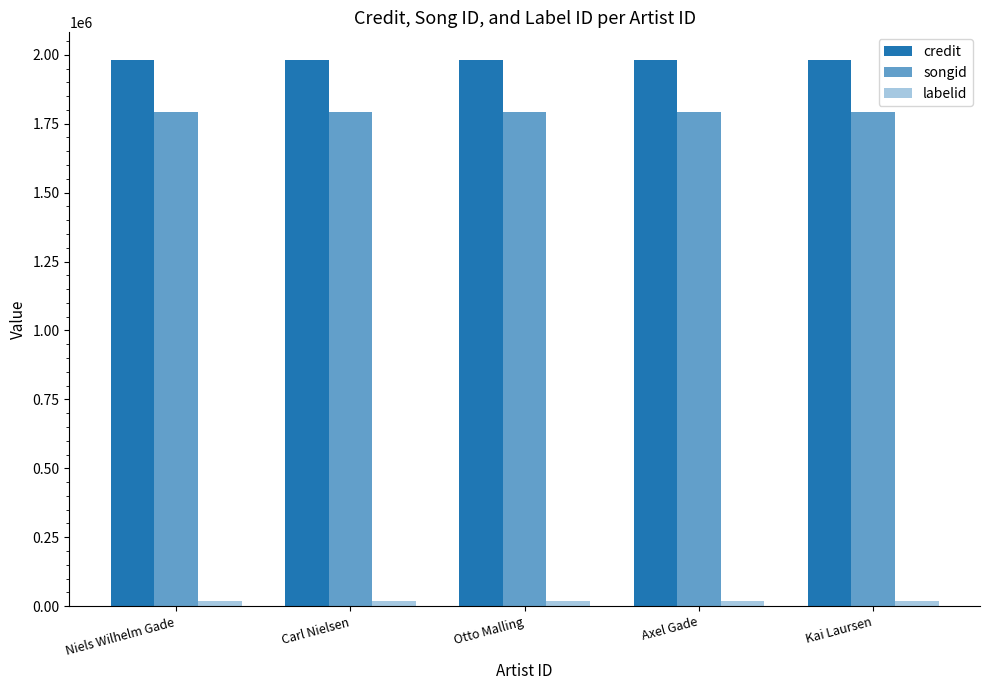

At Kai Laursen, list the series in order from largest to smallest.

credit, songid, labelid